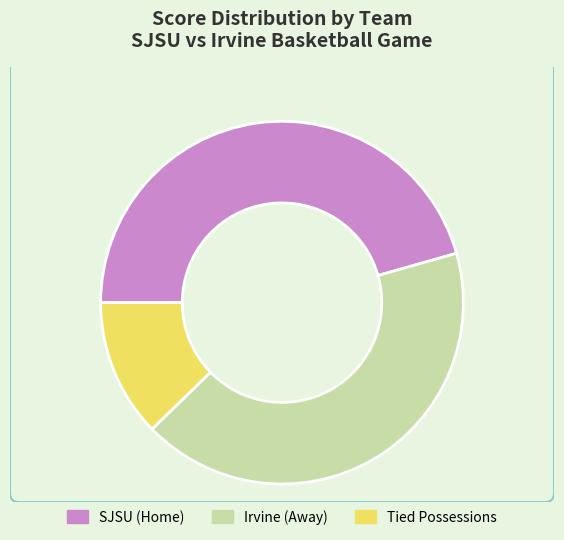

What is the smallest slice in the pie chart?

Tied Possessions